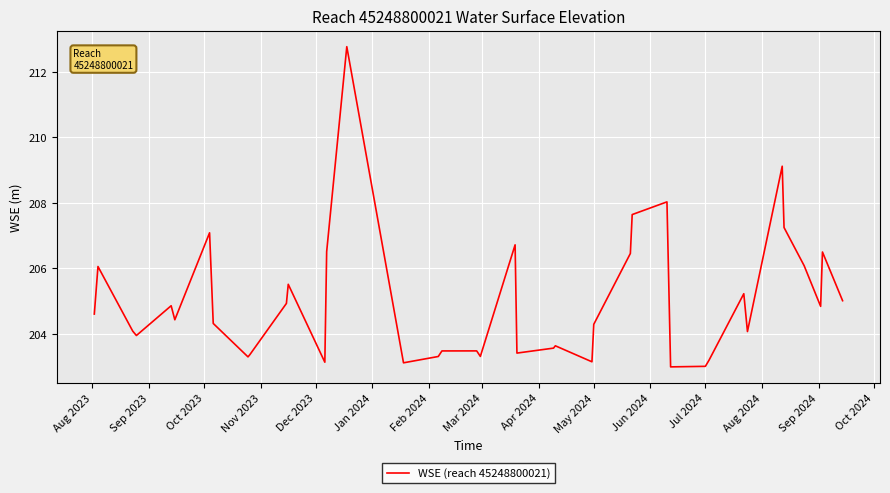

What is the smallest value displayed?

203.0